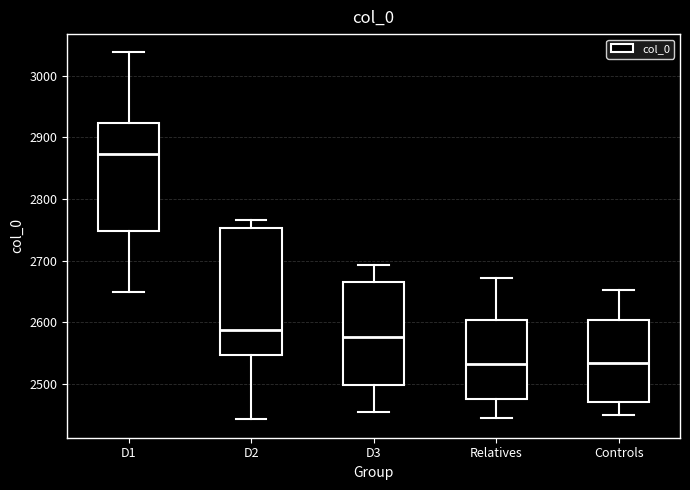

Comparing the boxes themselves (not the whiskers), which one is the tallest?

D2